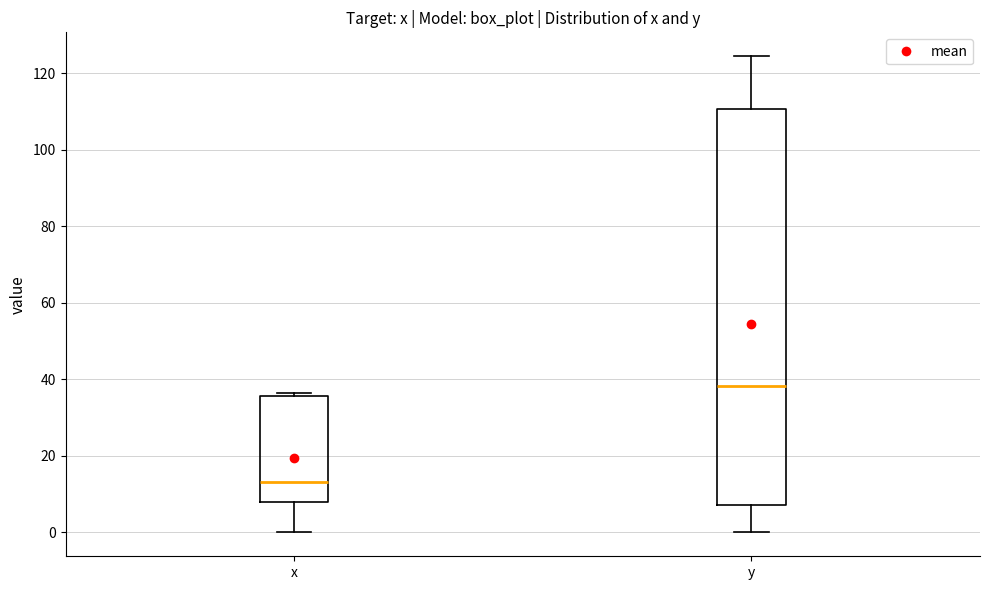

Reading left to right, read every box against the y-axis: the position of its median line, the range the box covers, and the ends of its whiskers. The values are not printed on the chart, so give them approximately, as read against the axis.

x: median 14, box 8 to 36, whiskers 0 to 36 (just above the box's upper edge)
y: median 38, box 8 to 110, whiskers 0 to 124